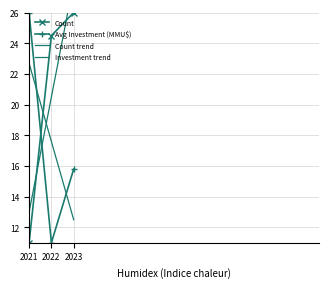

What is the spread (max minus min) of values at 2022?

13.5